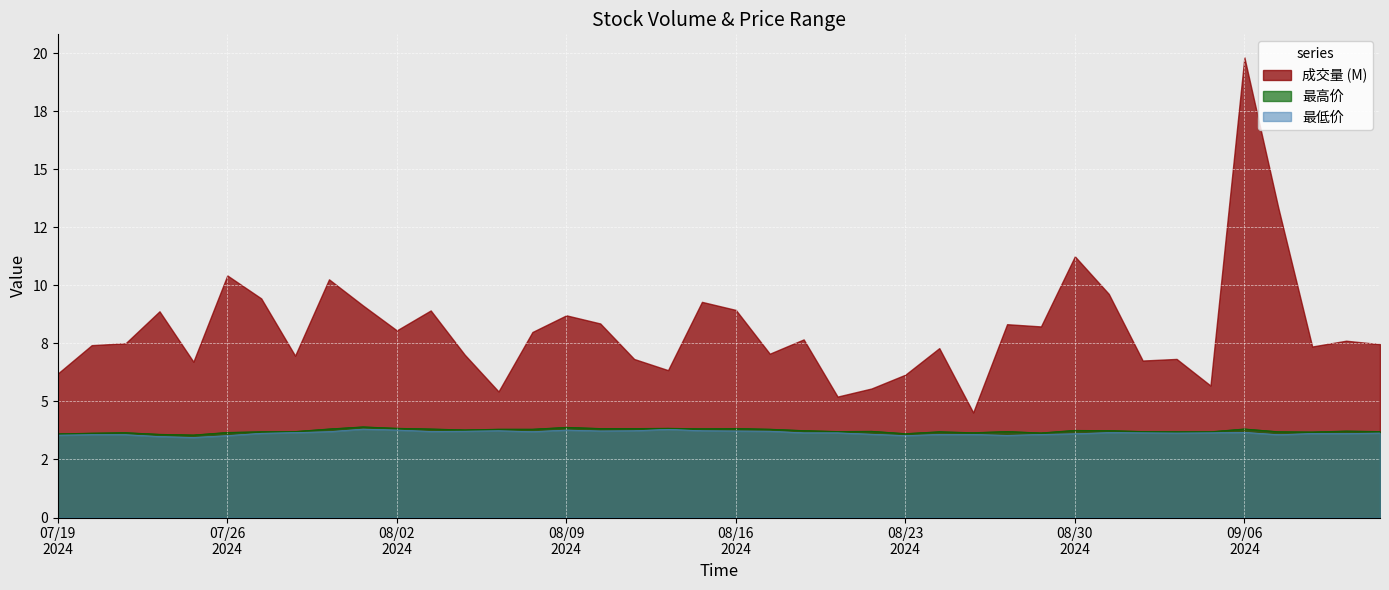

Which category has the highest value across all series?

09/06
2024